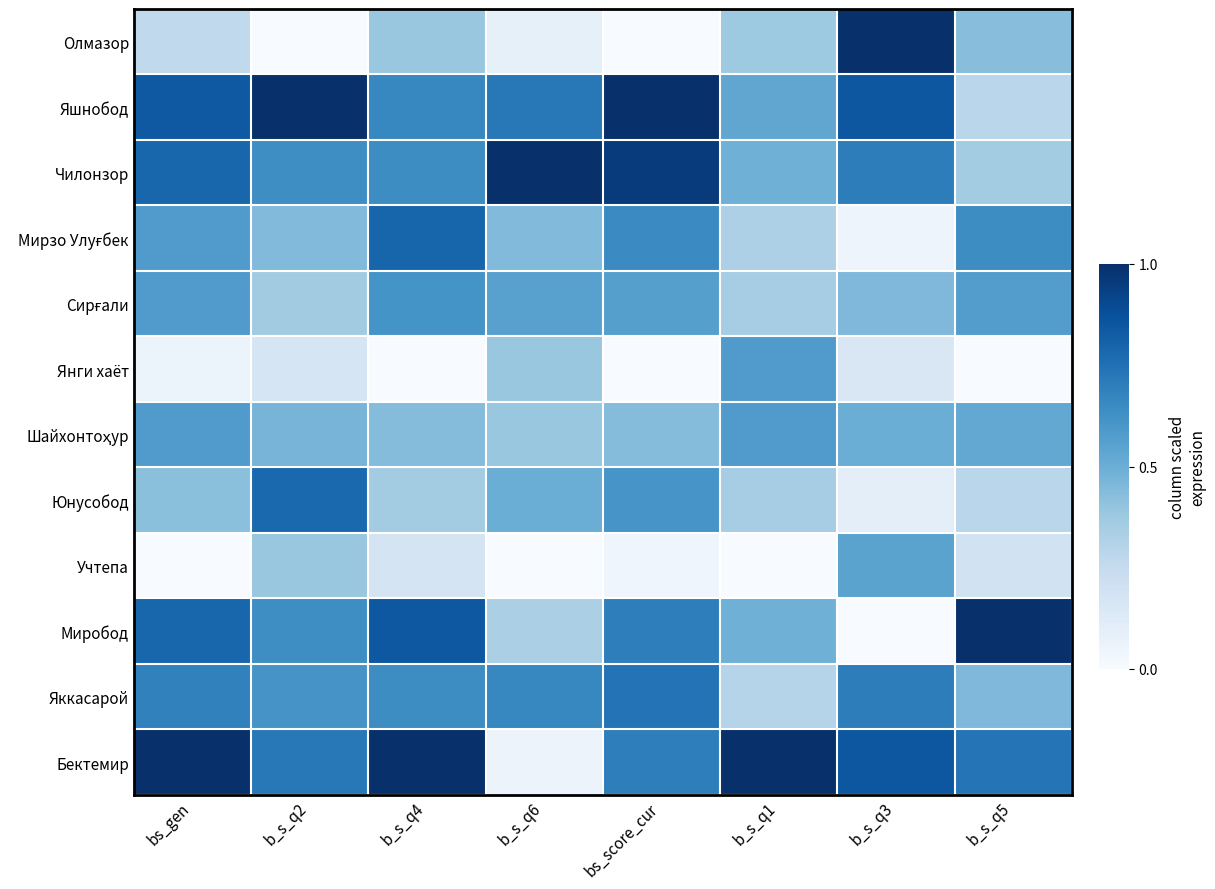

How many data points does each series have?

8